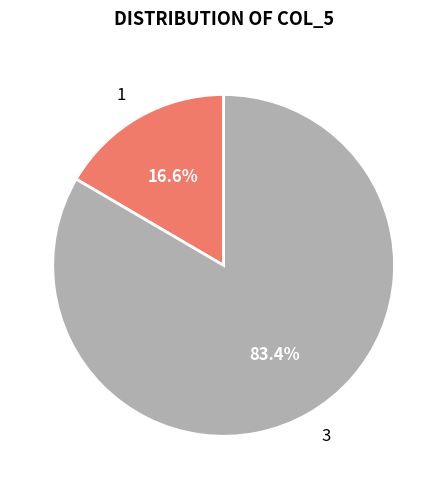

What percentage do 1 and 3 together represent?

100.0%